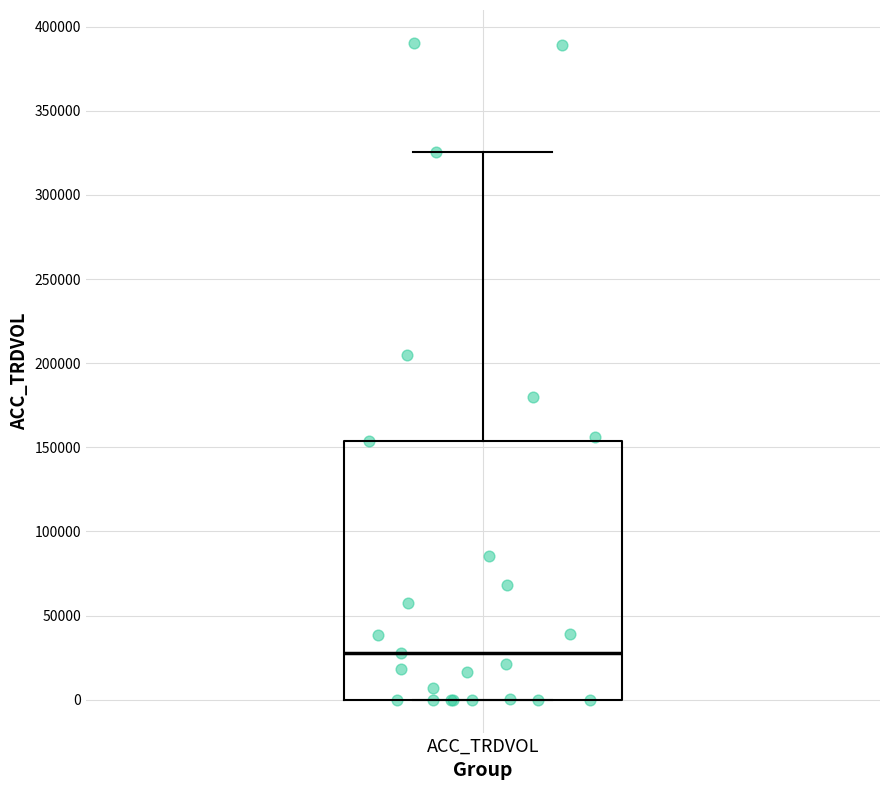

Read this box plot against the y-axis: the position of the median line, the range covered by the box, and the ends of both whiskers. The values are not printed on the chart, so give them approximately, as read against the axis.

median 30000, box 0 to 155000, whiskers 0 to 325000